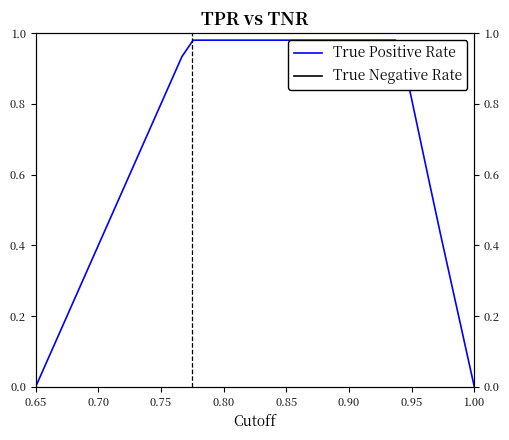

The True Negative Rate series shows 1.6 at 1.00. True or false?

False